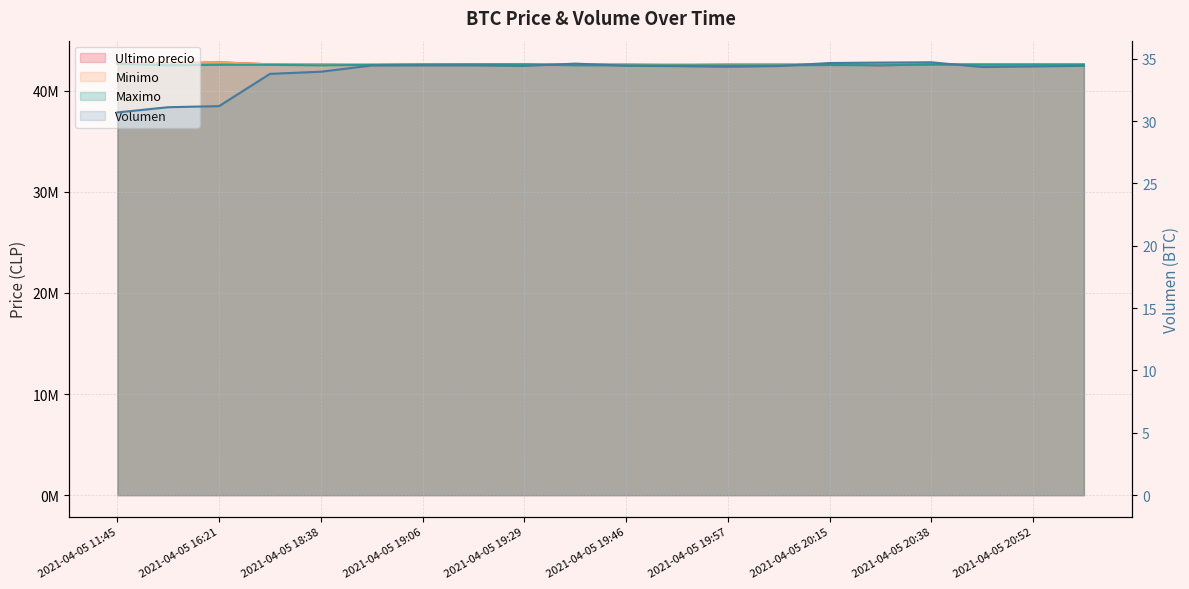

The value of Volumen at 2021-04-05 19:06 is 46.3. True or false?

False